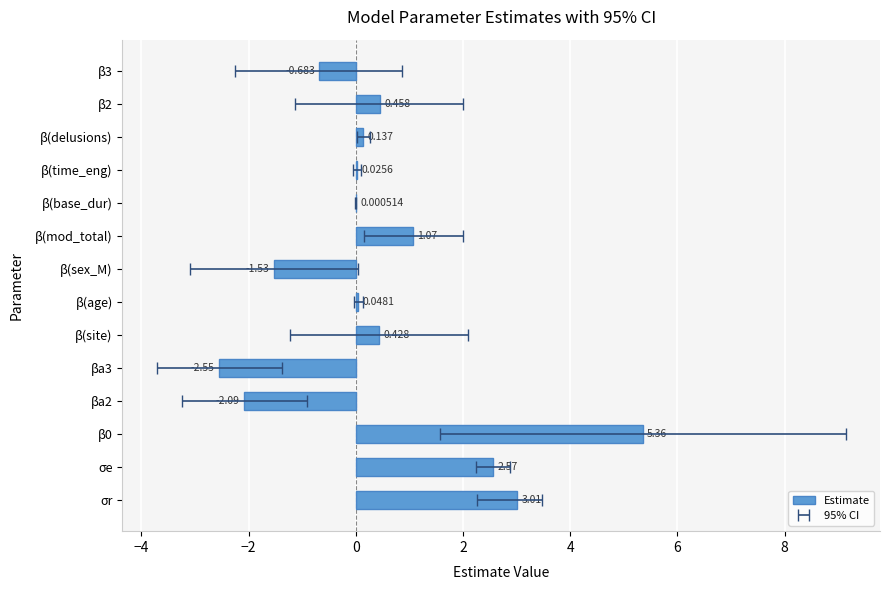

Are the bars grouped side by side (vs. stacked)?

No